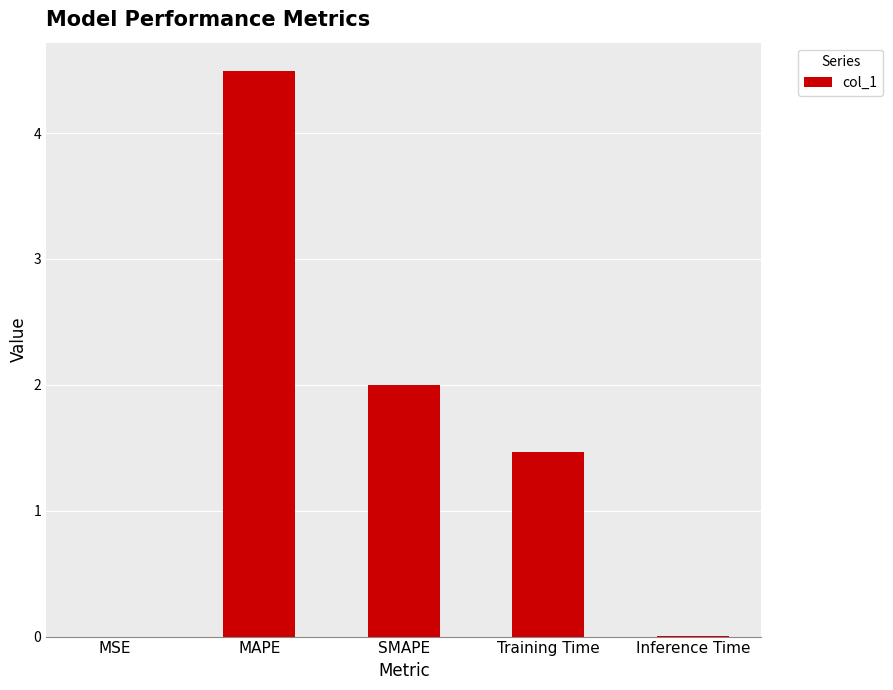

At which category does the chart reach its peak across all series?

MAPE